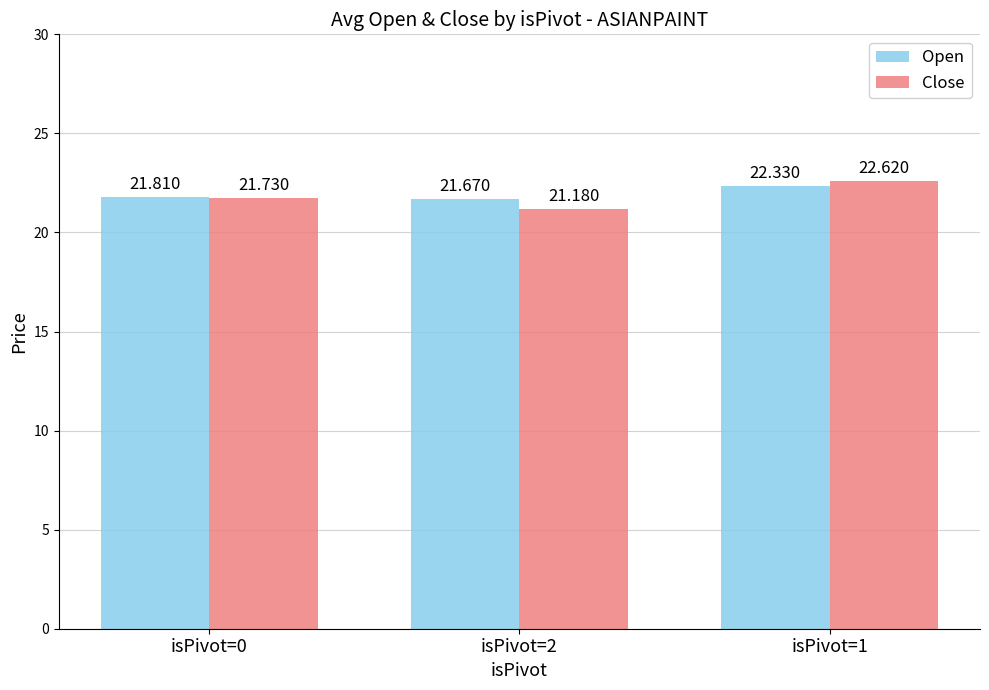

List the labels in order of Close value, smallest first.

isPivot=2, isPivot=0, isPivot=1